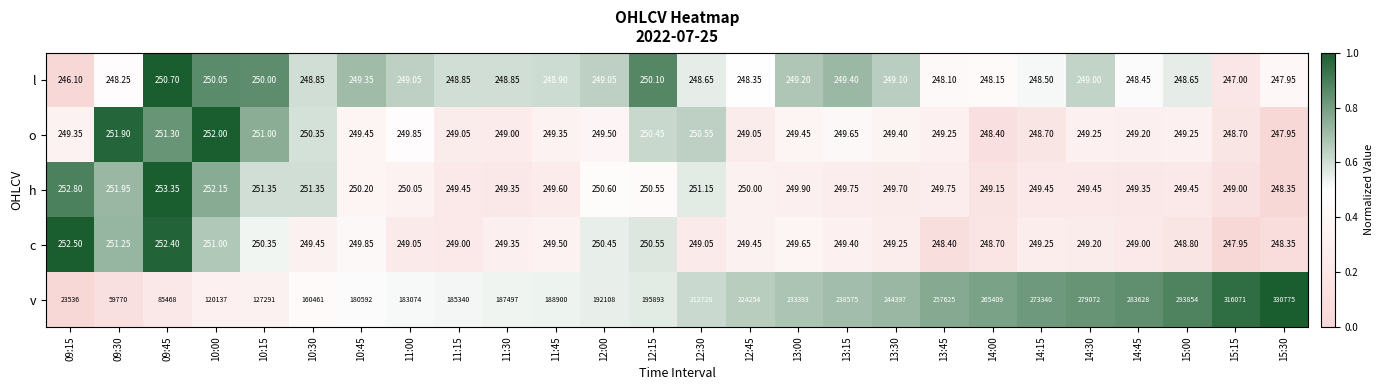

Between 11:30 and 13:00, which series saw the biggest shift?

v